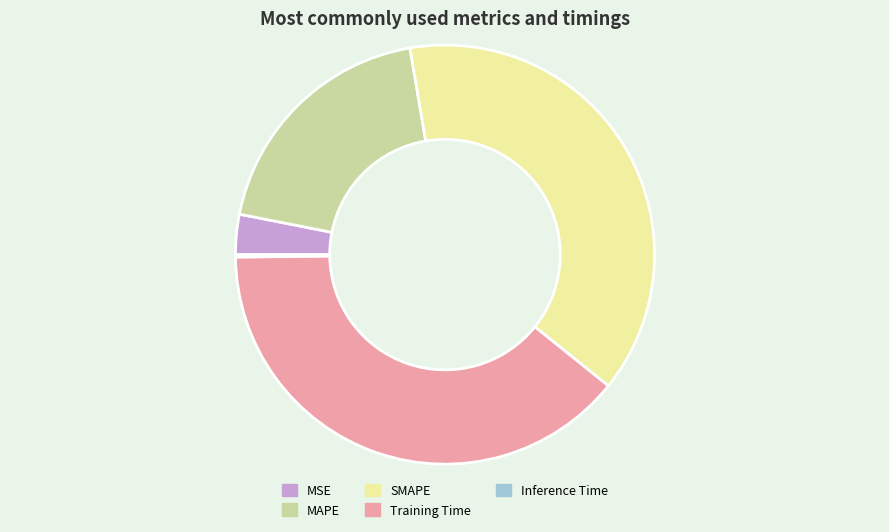

Does MSE account for over 50% of the chart?

No